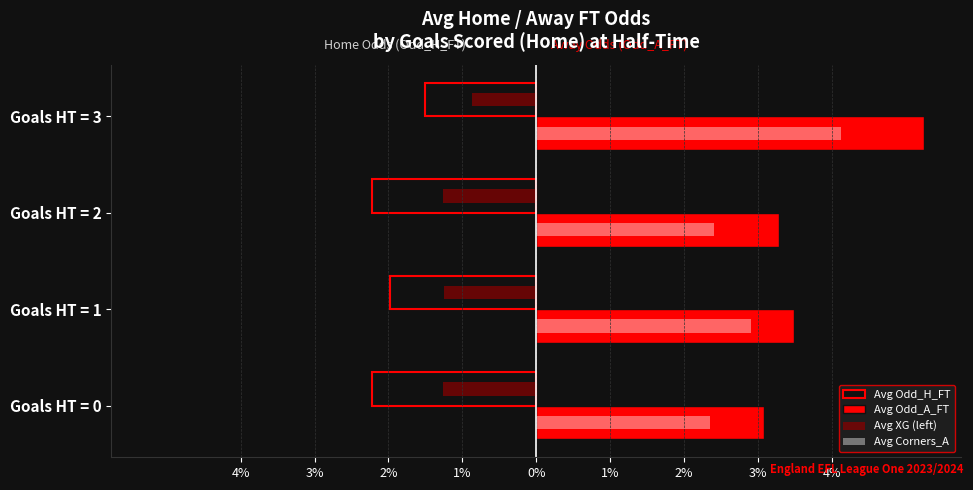

What is the value of the Avg Corners_A bar at the 2nd from the left?

2.9